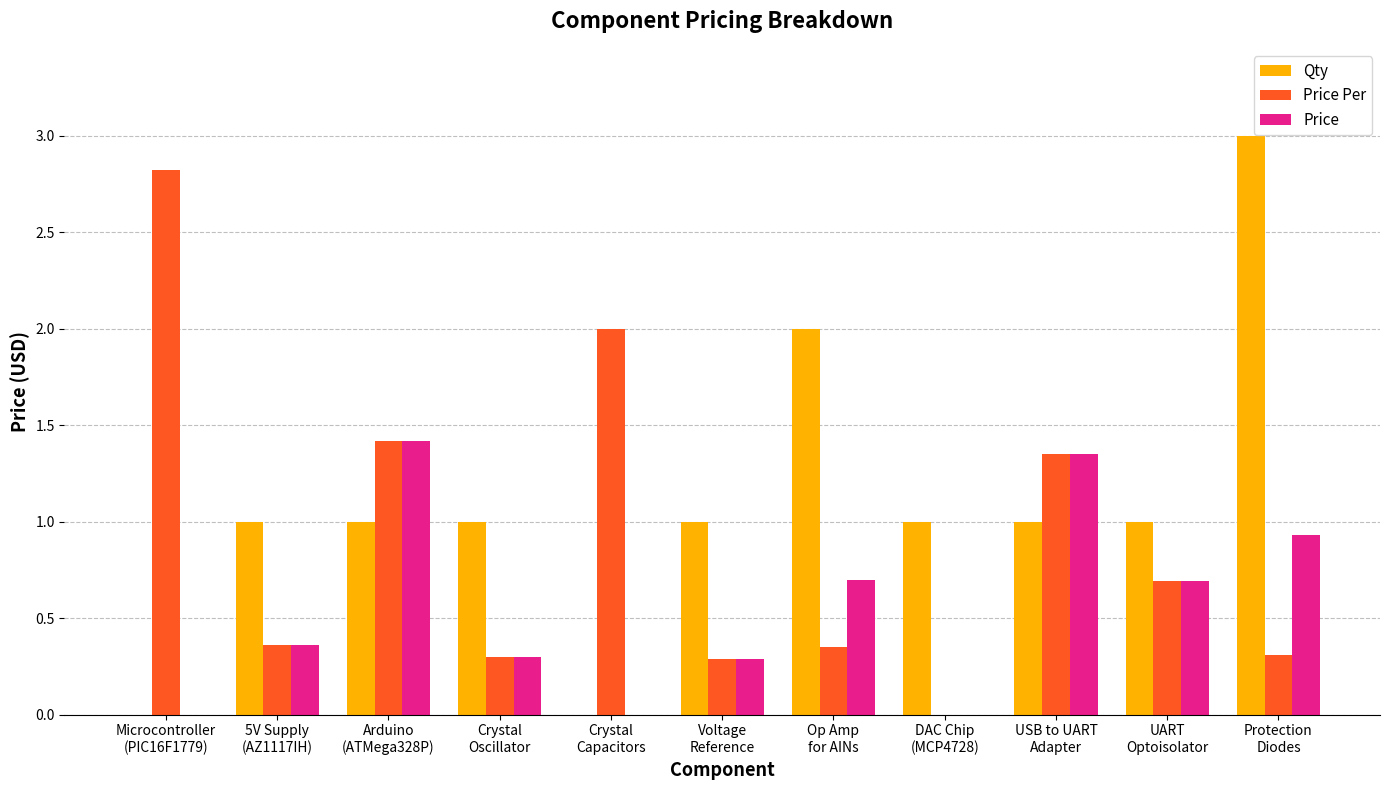

True or false: Price has a value of 0.9 at Protection
Diodes.

True